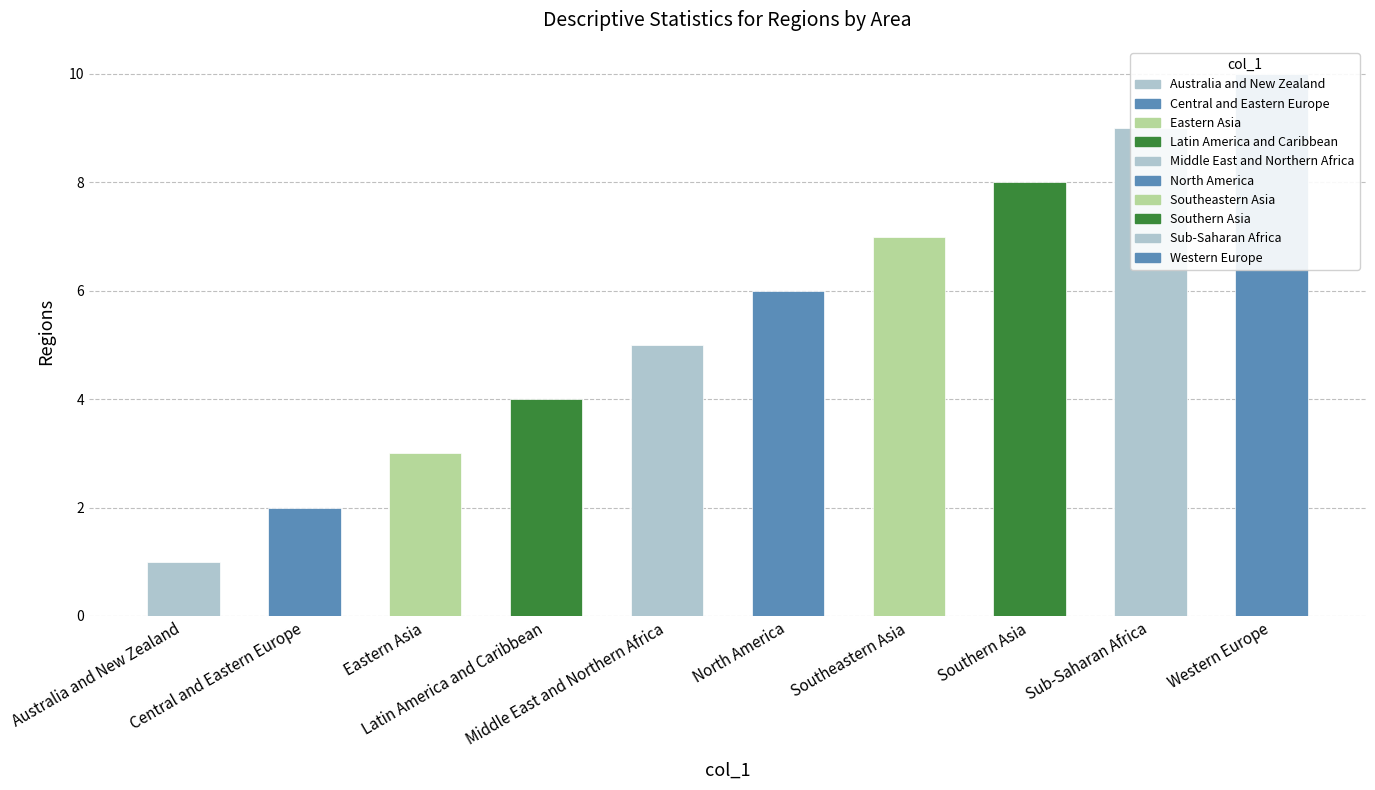

Rank the categories by value from highest to lowest.

Western Europe, Sub-Saharan Africa, Southern Asia, Southeastern Asia, North America, Middle East and Northern Africa, Latin America and Caribbean, Eastern Asia, Central and Eastern Europe, Australia and New Zealand